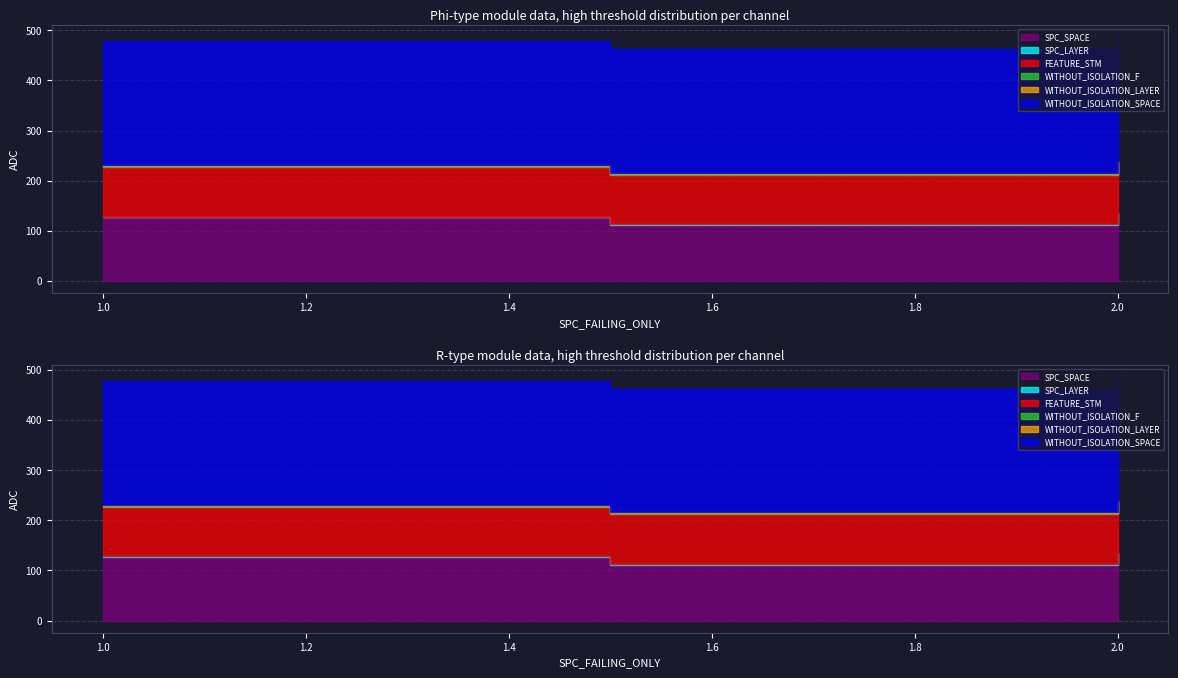

What is the minimum value for WITHOUT_ISOLATION_SPACE?

247